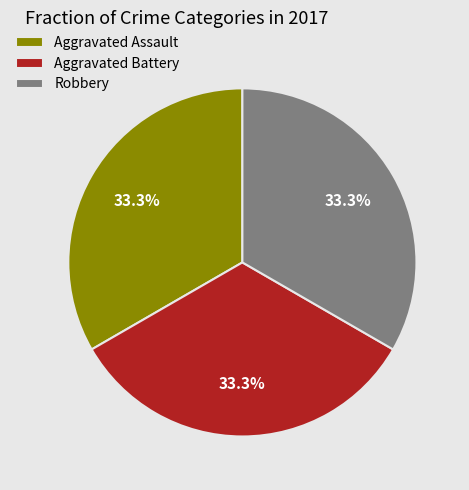

Is it true that Aggravated Assault is 20% of the pie?

False